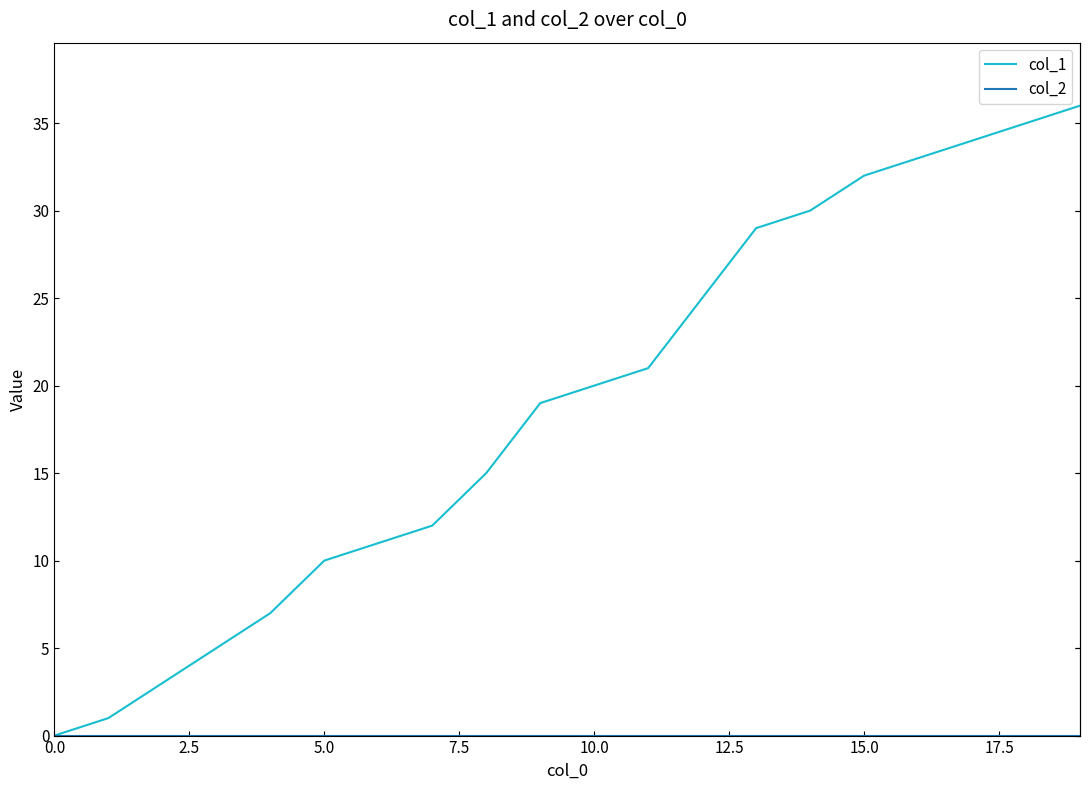

Which series has the largest total across all categories?

col_1